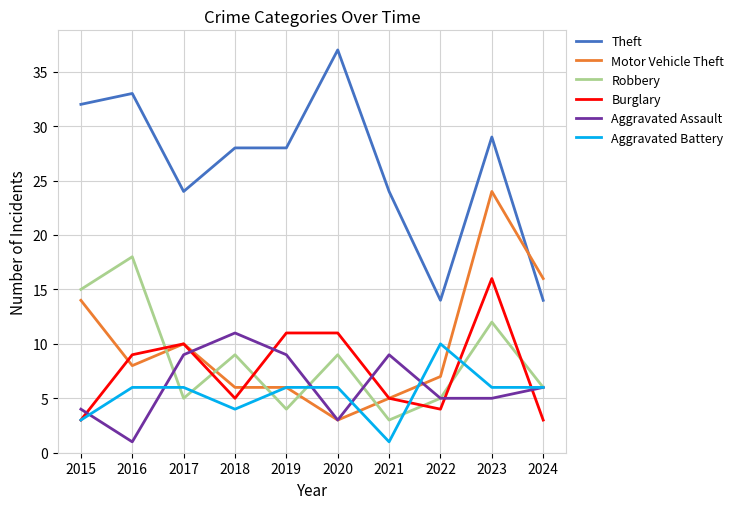

Is this an area chart (filled region under the line)?

No